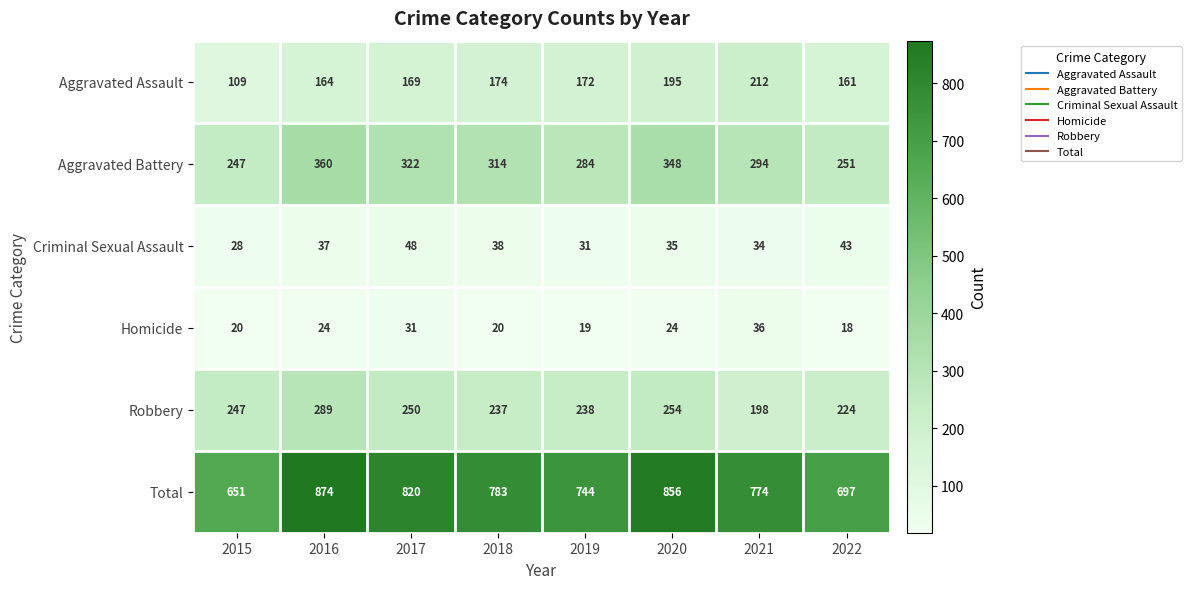

True or false: Homicide has a value of 18 at 2022.

True